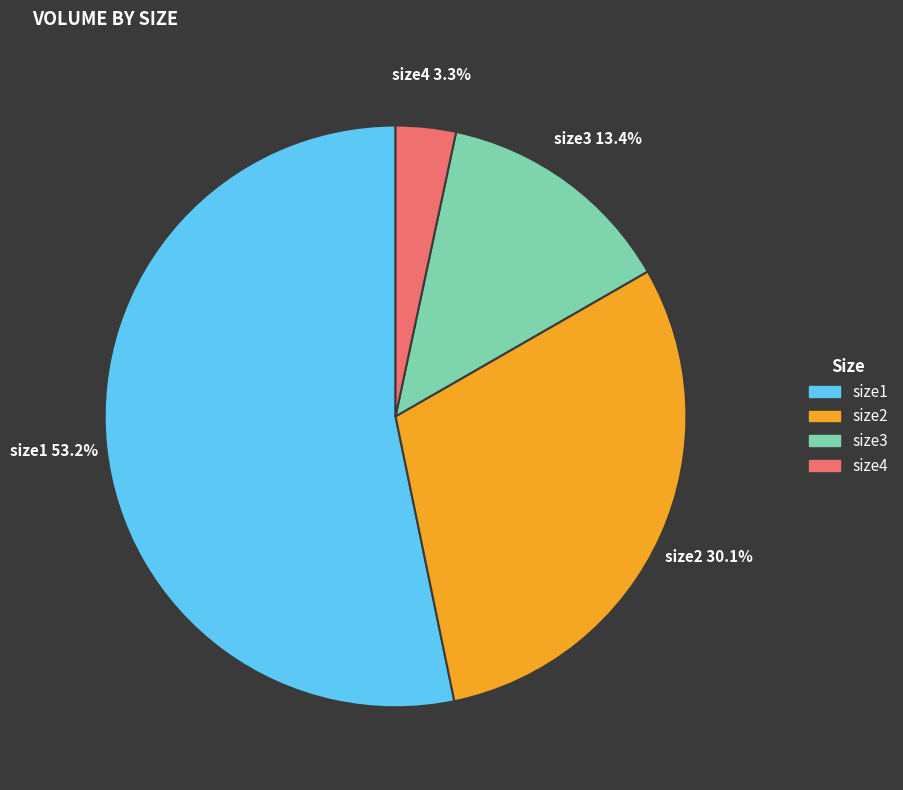

Is there a majority slice in this chart?

Yes